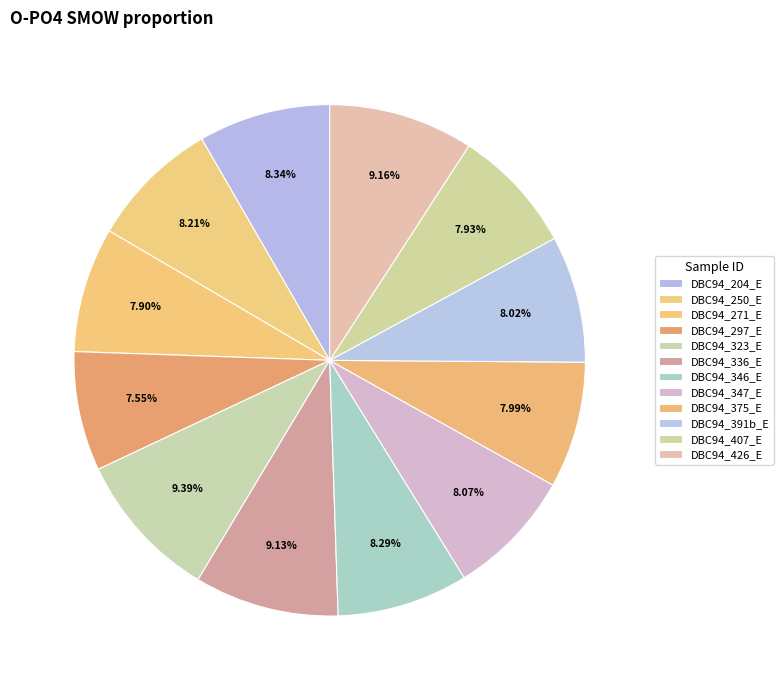

True or false: DBC94_346_E accounts for 8% of the total.

True